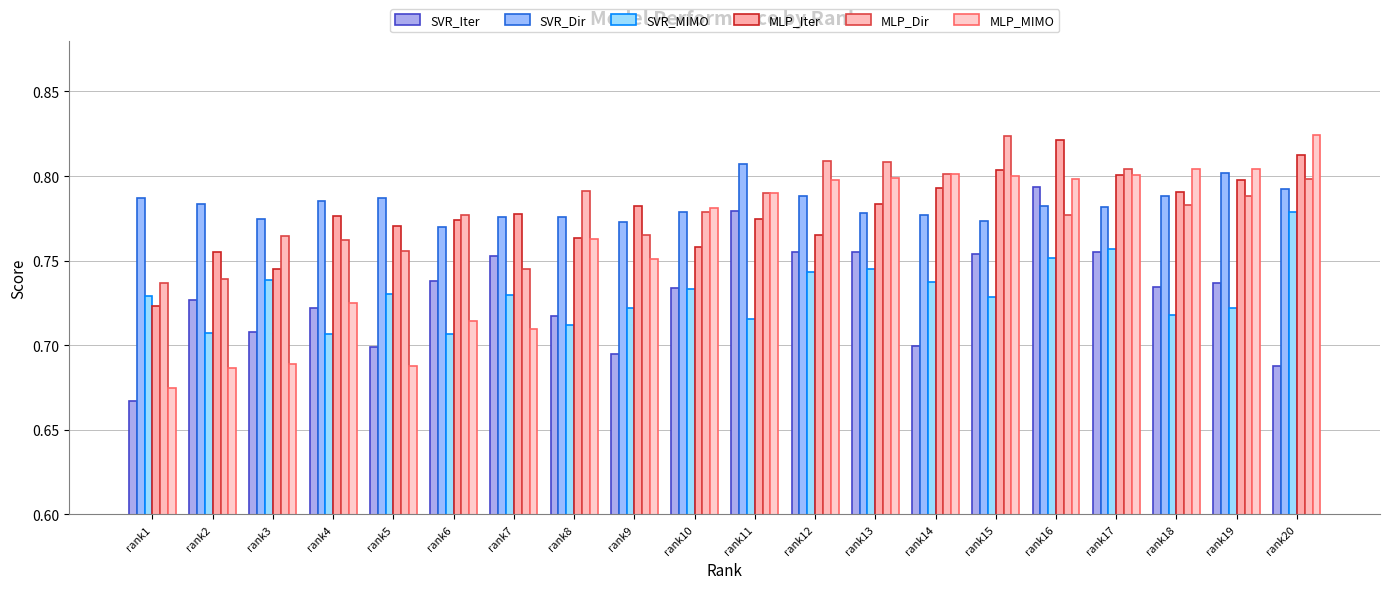

The SVR_MIMO series shows 0.2 at rank3. True or false?

False